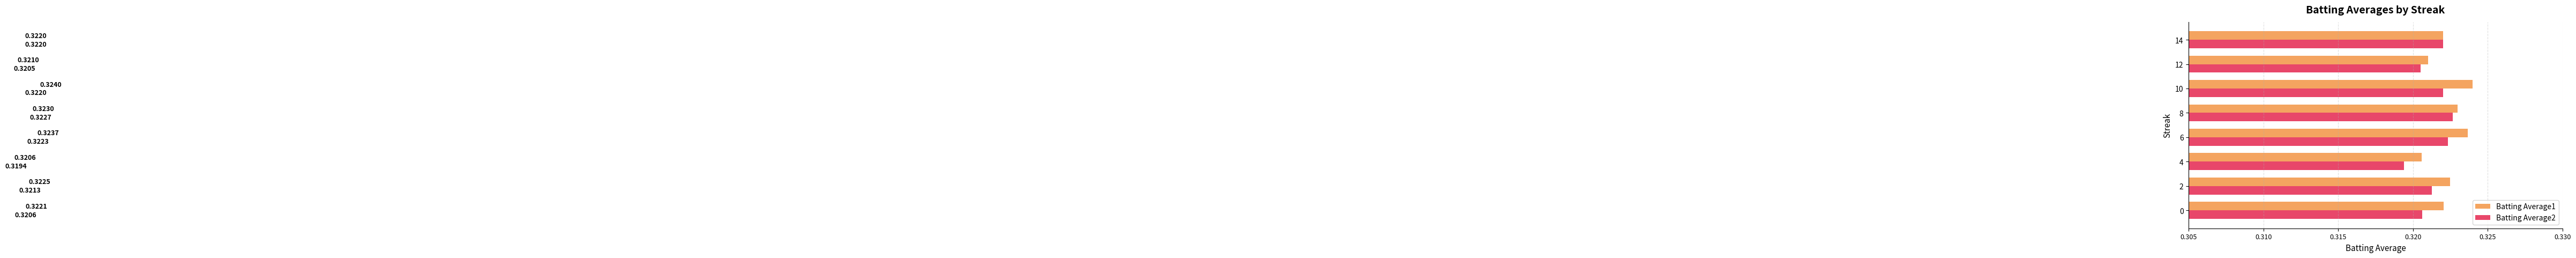

At 12, list the series in order from smallest to largest.

Batting Average2, Batting Average1